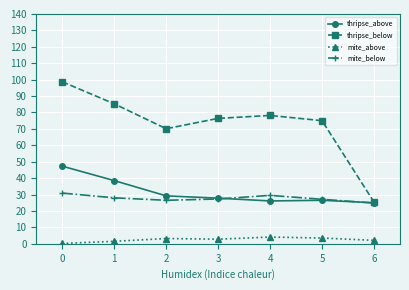

The value of thripse_above at 4 is 26.1. True or false?

True